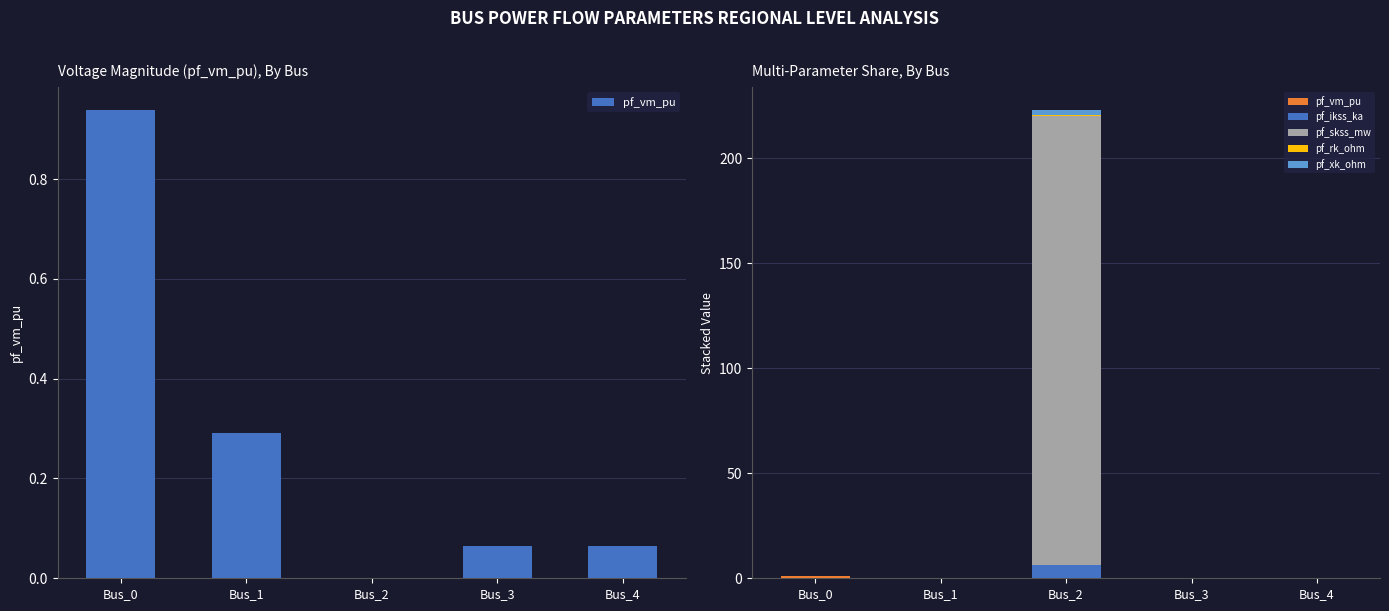

Which series has the widest spread of values?

pf_skss_mw